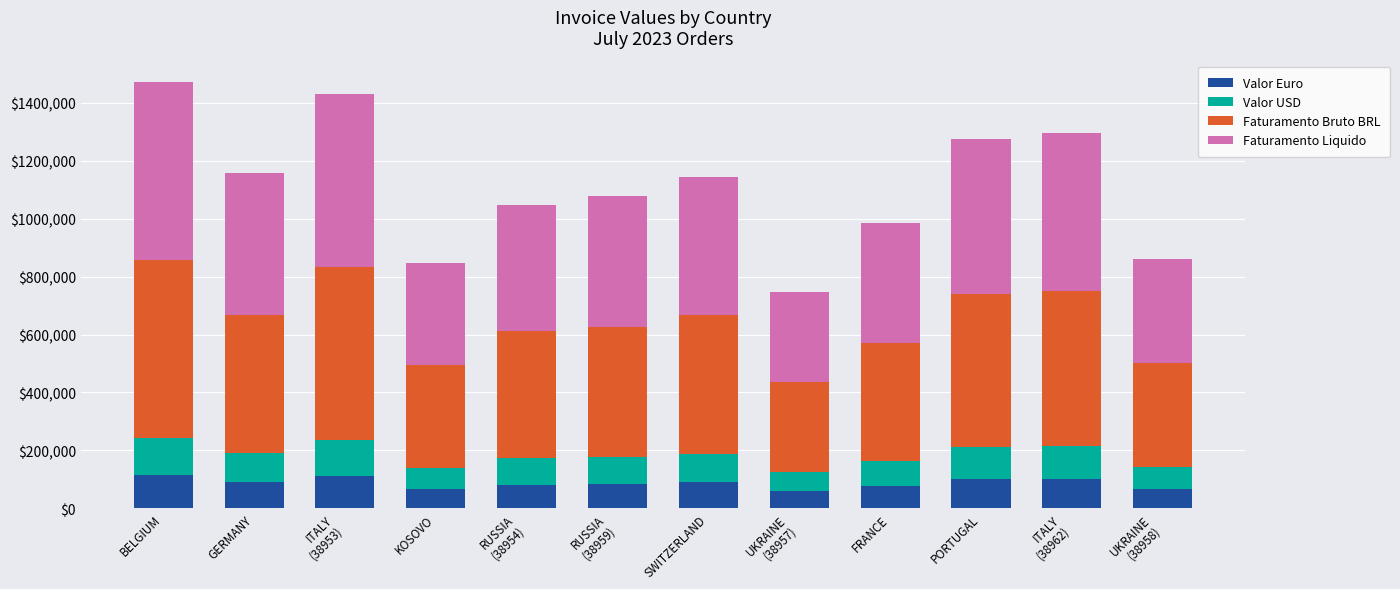

Count the number of categories in the chart.

12